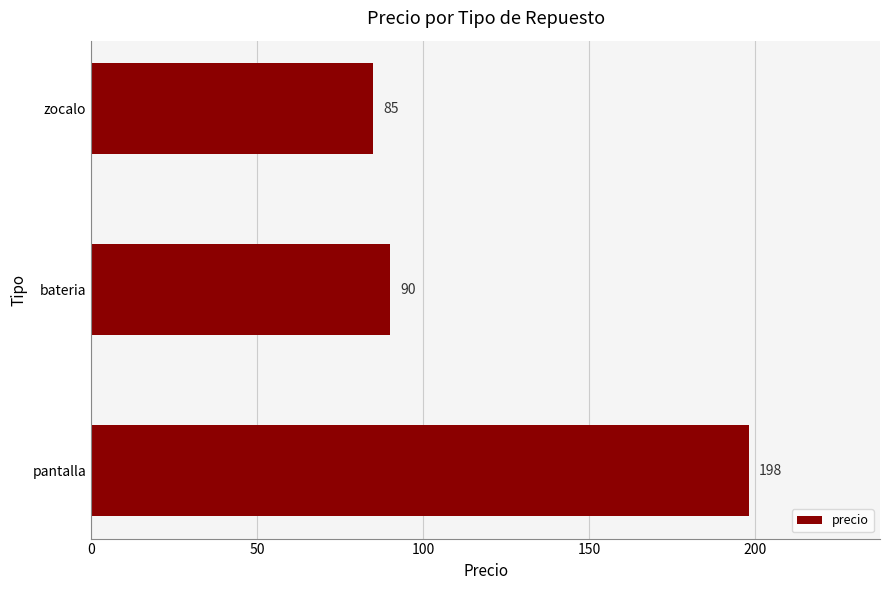

Between pantalla and bateria, which is larger?

pantalla